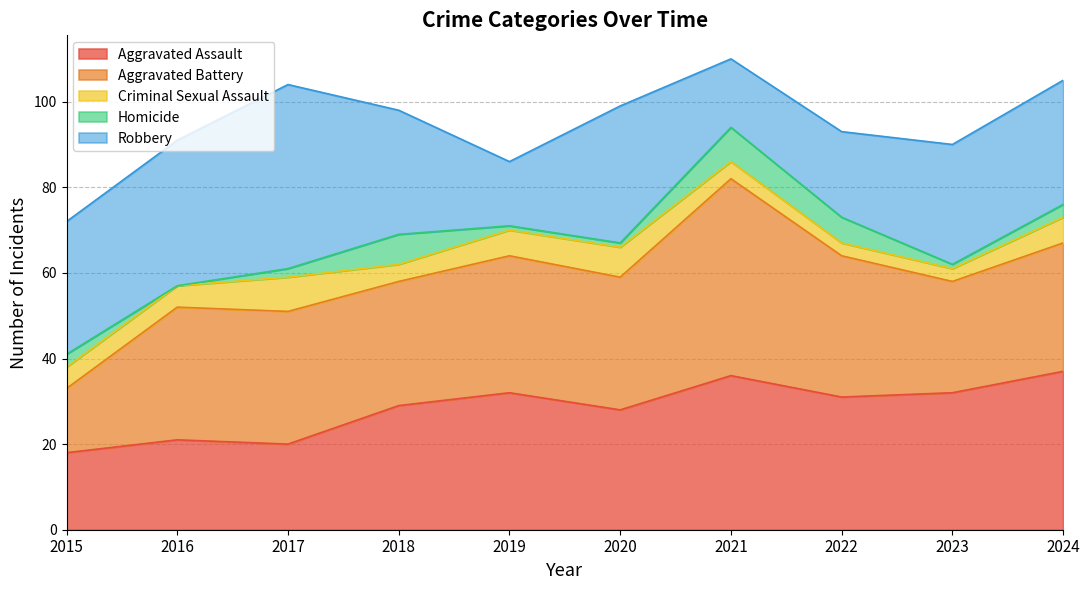

What is the difference between the maximum and second lowest values in the Robbery series?

27